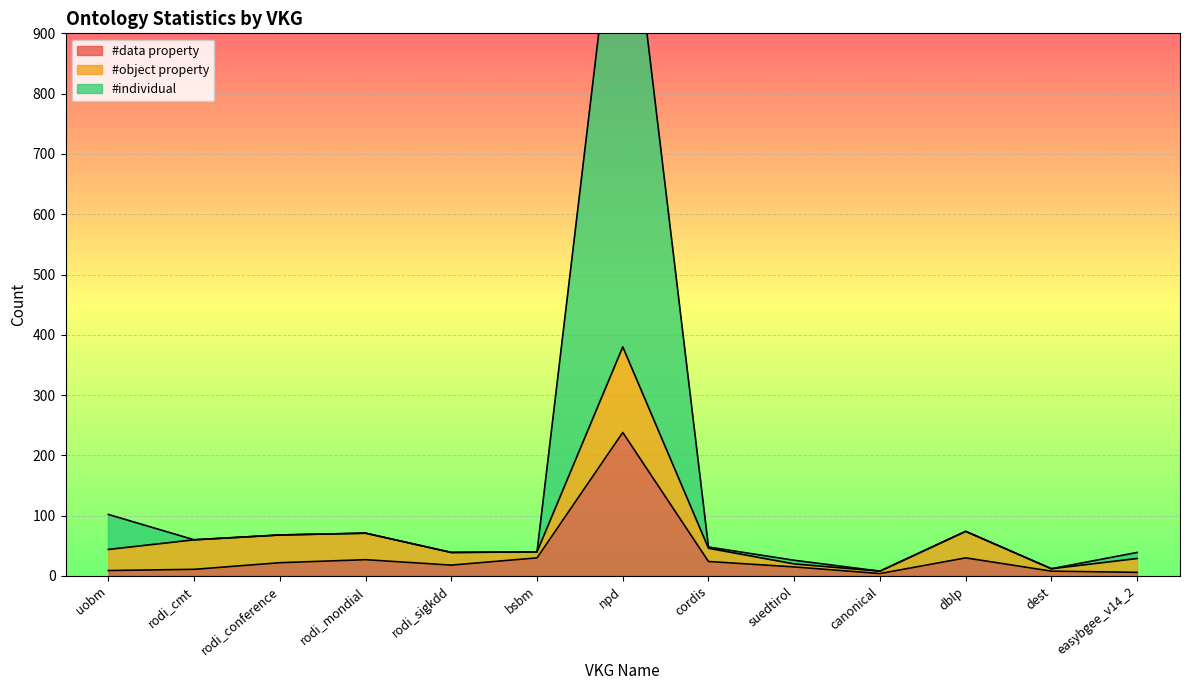

How many data points in #data property are above 18?

6